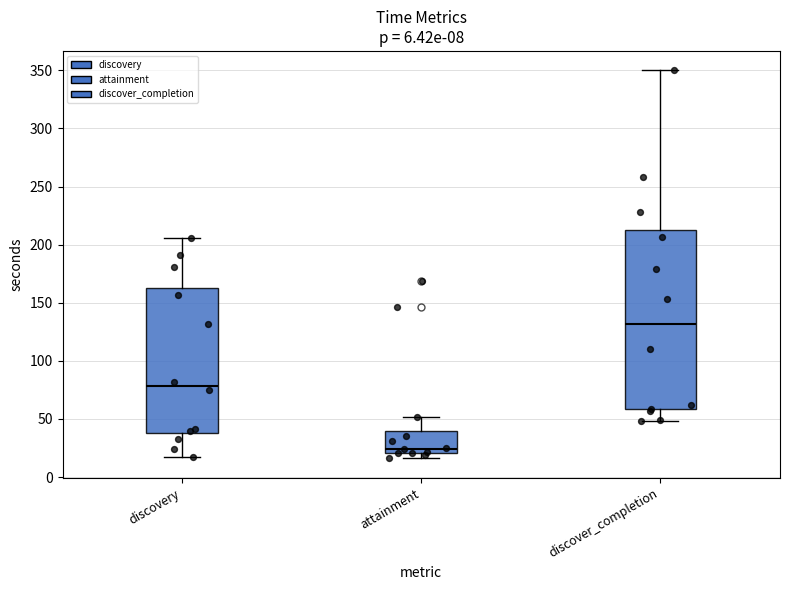

Which box's median line is the lowest?

attainment